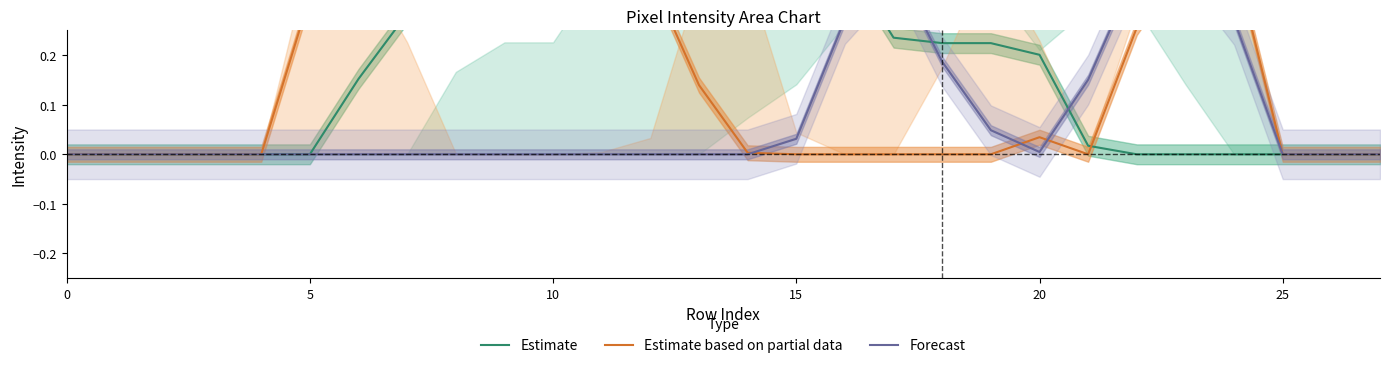

Reading left to right, list all the values displayed in this chart.

Estimate: 0.0	0.0	0.0	0.0	0.0	0.0	0.2	0.3	0.4	0.4	0.4	0.4	0.4	0.4	0.4	0.4	0.4	0.2	0.2	0.2	0.2	0.0	0.0	0.0	0.0	0.0	0.0	0.0
Estimate based on partial data: 0.0	0.0	0.0	0.0	0.0	0.3	0.4	0.4	0.4	0.4	0.4	0.4	0.4	0.1	0.0	0.0	0.0	0.0	0.0	0.0	0.0	0.0	0.3	0.4	0.4	0.0	0.0	0.0
Forecast: 0.0	0.0	0.0	0.0	0.0	0.0	0.0	0.0	0.0	0.0	0.0	0.0	0.0	0.0	0.0	0.0	0.3	0.4	0.2	0.0	0.0	0.2	0.4	0.4	0.3	0.0	0.0	0.0